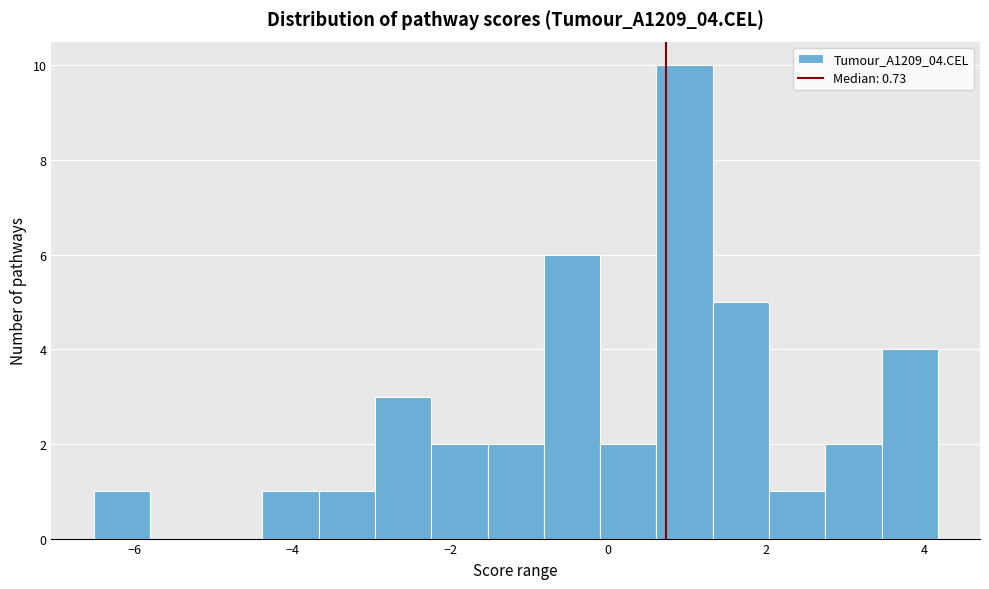

Around what value on the x-axis is the tallest bar? Give the approximate position of its centre, as read against the axis.

1.0